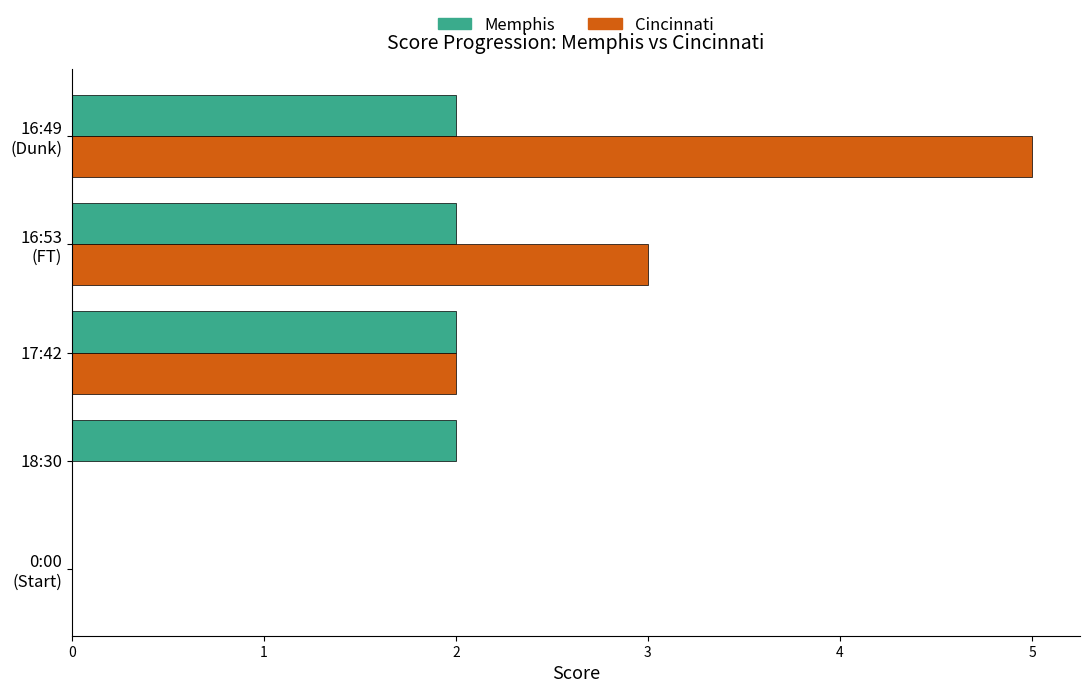

Which series has the largest total across all categories?

Cincinnati